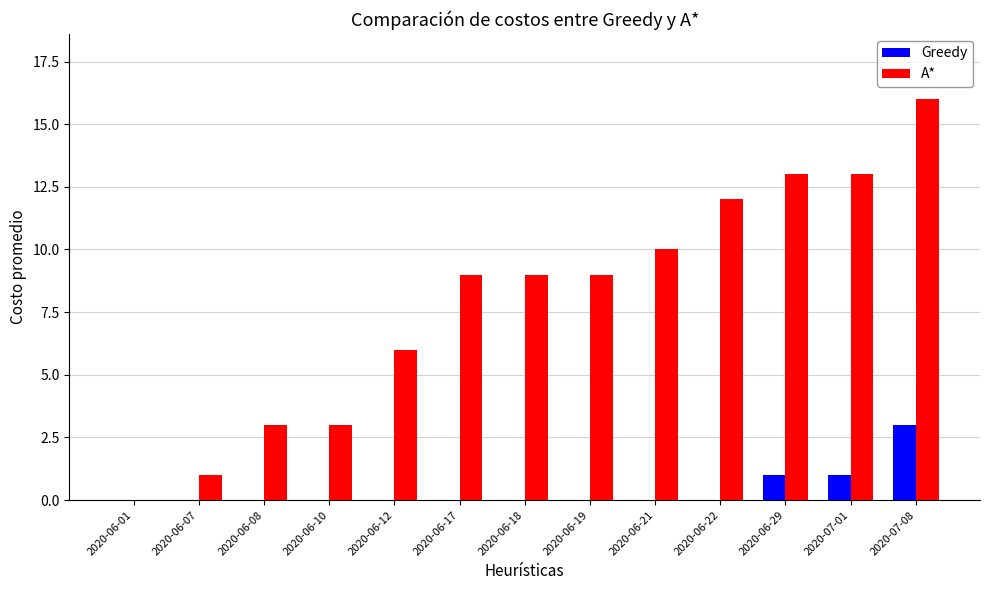

Is it true that Greedy equals 0 at 2020-06-10?

True